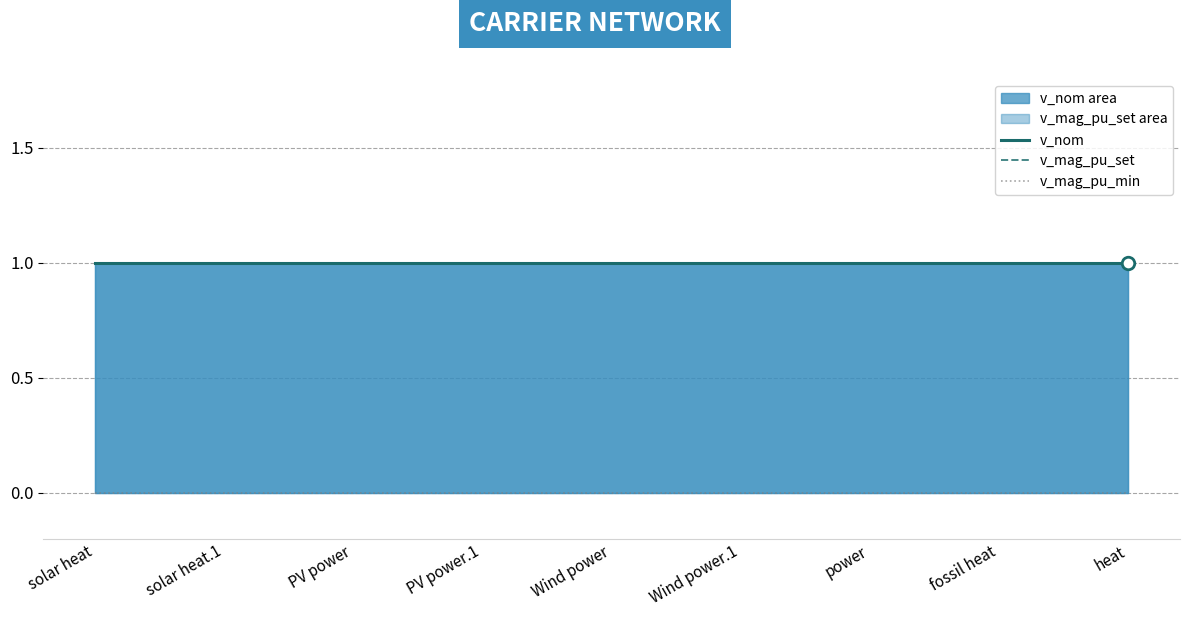

What is the label of the 9th point from the left?

heat